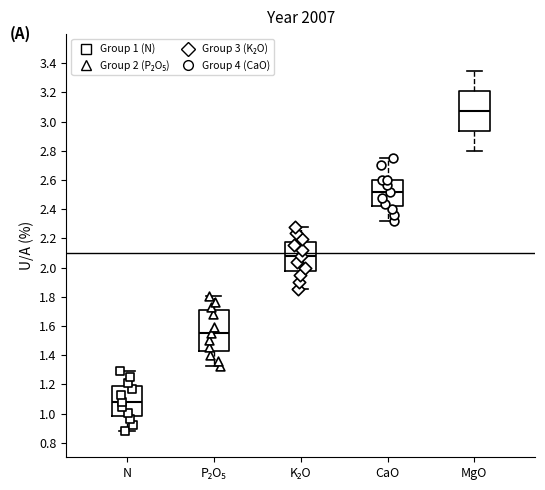

Reading left to right, transcribe this box plot: for each box, give where its median line is, the range the box spans, and where its two whiskers end, as read against the y-axis. The values are not printed on the chart, so give them approximately, as read against the axis.

N: median 1.08, box 0.98 to 1.18, whiskers 0.88 to 1.28
P₂O₅: median 1.56, box 1.42 to 1.70, whiskers 1.32 to 1.80
K₂O: median 2.08, box 1.98 to 2.18, whiskers 1.86 to 2.28
CaO: median 2.52, box 2.42 to 2.60, whiskers 2.32 to 2.76
MgO: median 3.08, box 2.94 to 3.22, whiskers 2.80 to 3.36